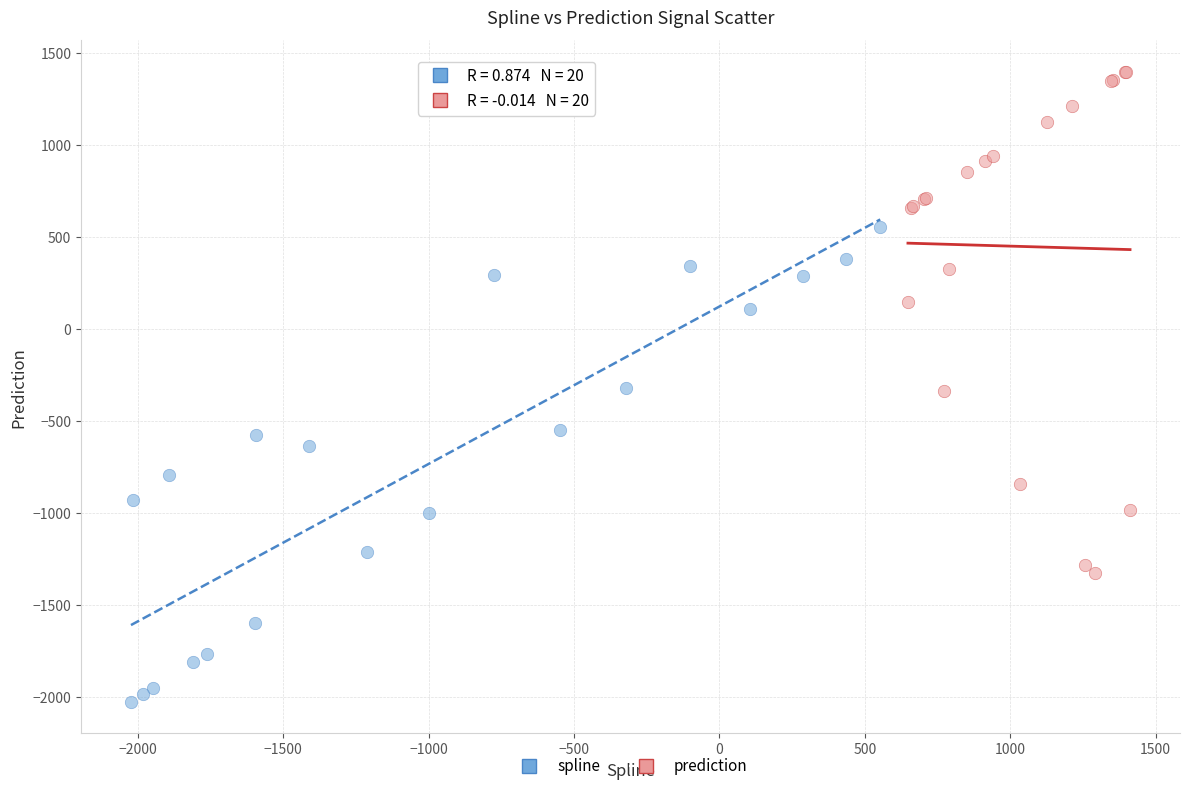

Which series reaches the maximum Y coordinate?

prediction